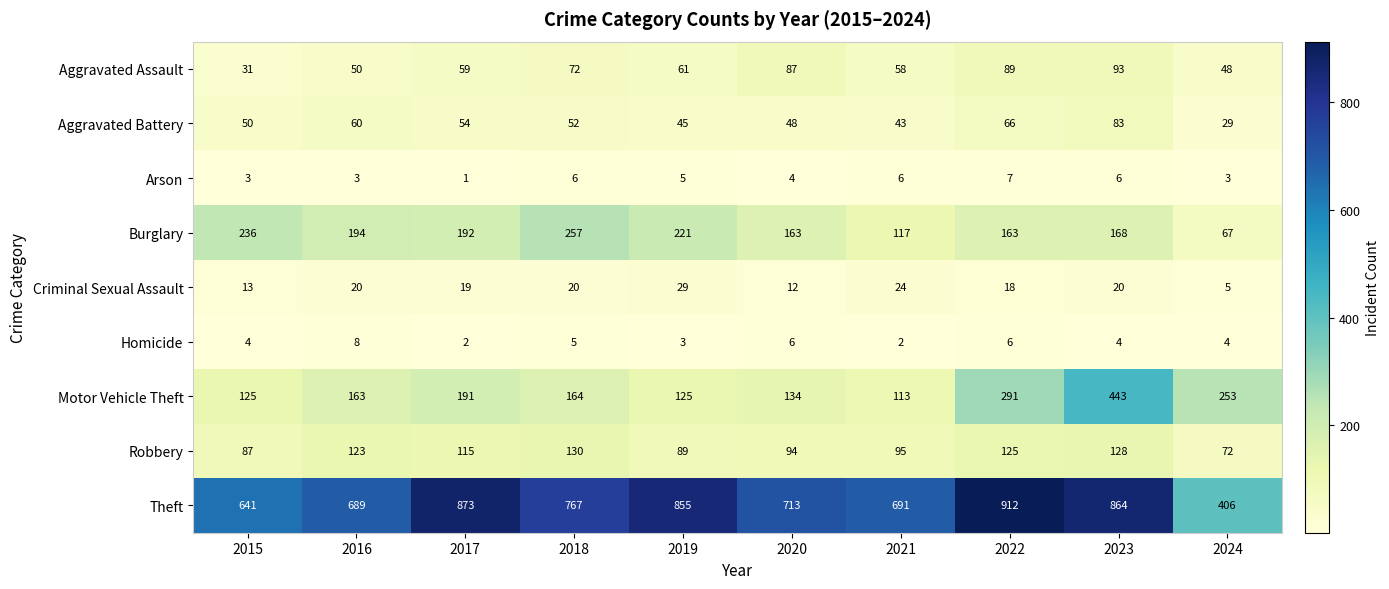

How many Arson values are between 3 and 6?

8